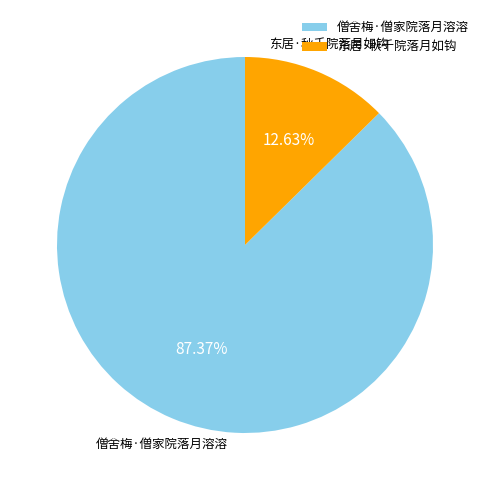

True or false: 僧舍梅·僧家院落月溶溶 accounts for 87% of the total.

True